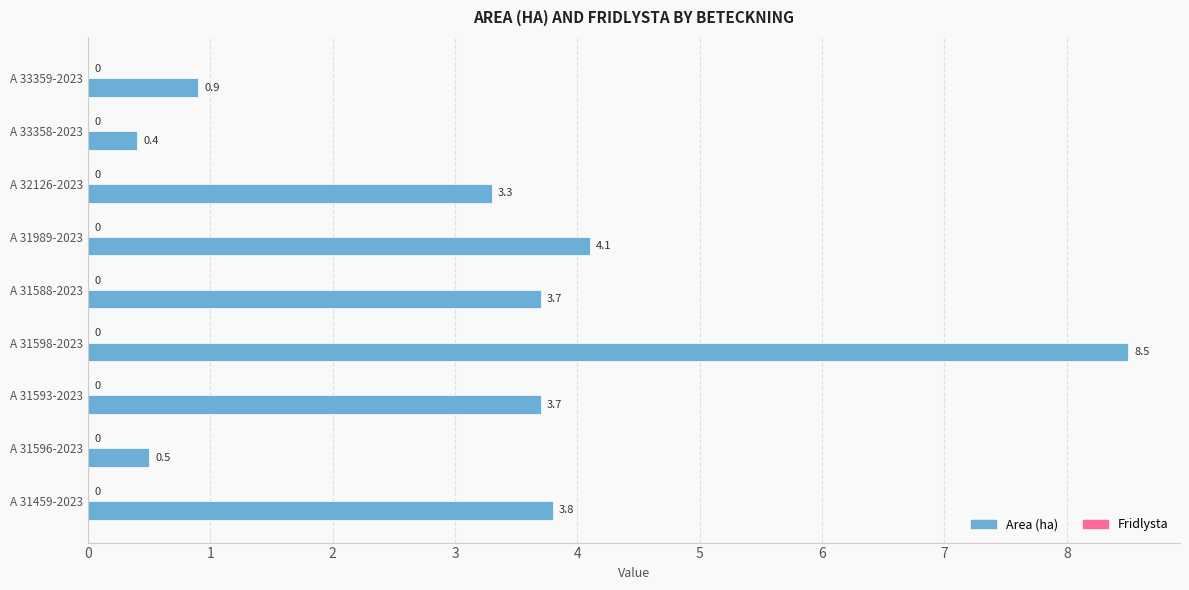

Which has a higher value, A 31459-2023 or A 32126-2023?

A 31459-2023